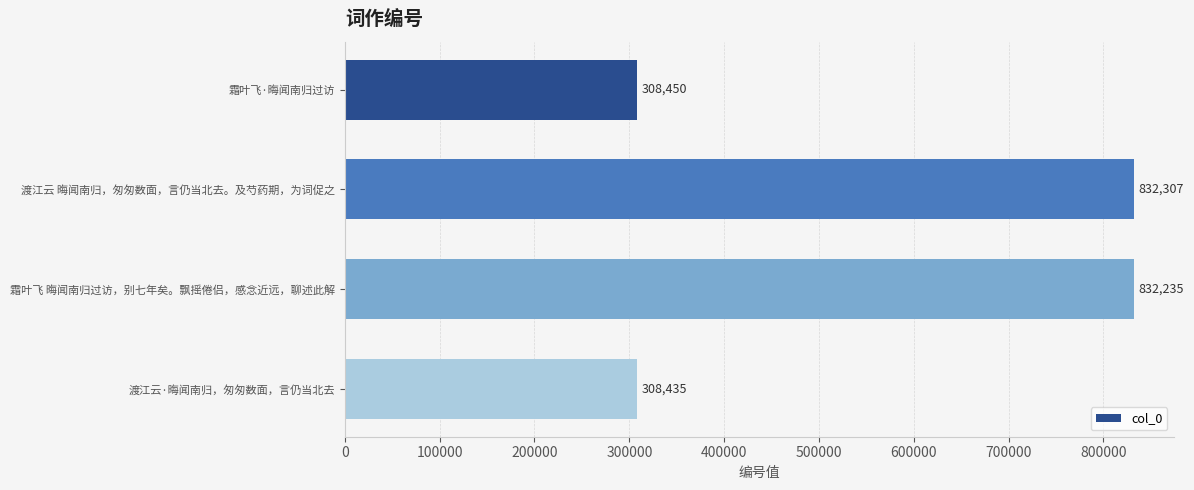

What is the approximate value at 渡江云 晦闻南归，匆匆数面，言仍当北去。及芍药期，为词促之, to the nearest 10?

832310